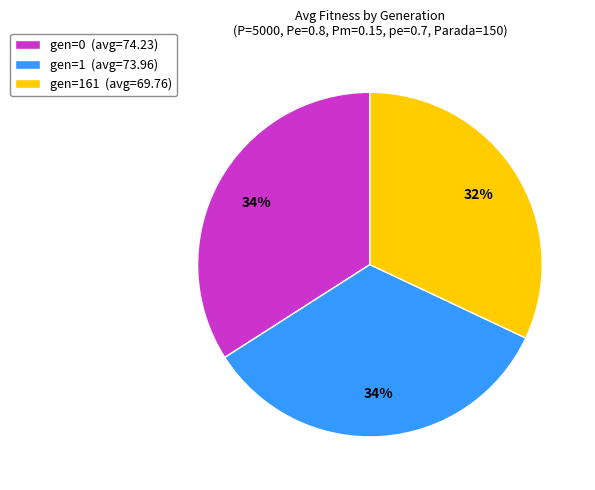

What is the smallest slice in the pie chart?

gen=161 (avg=69.76)